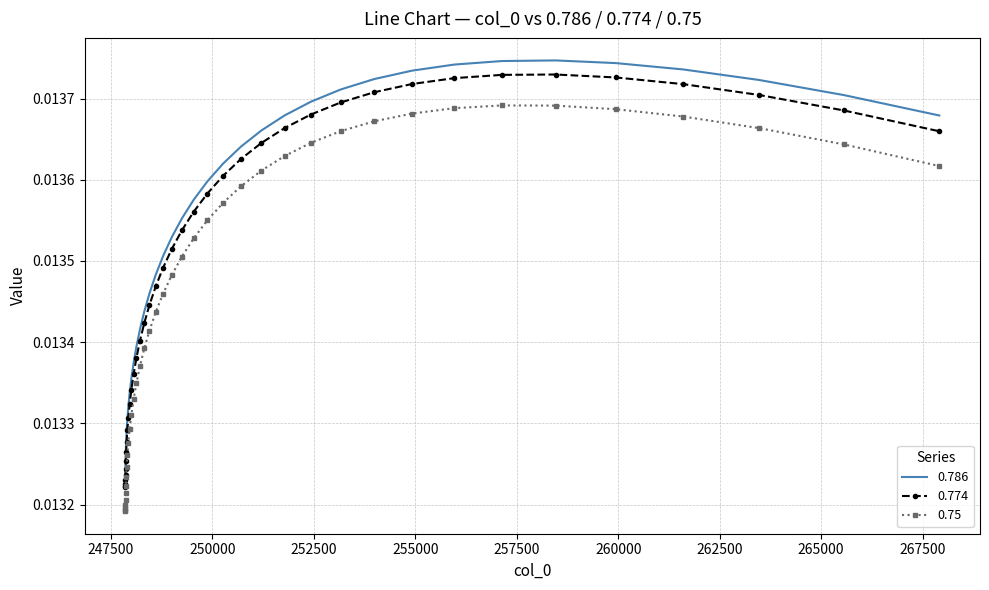

True or false: 0.774 and 0.75 intersect in this chart.

False